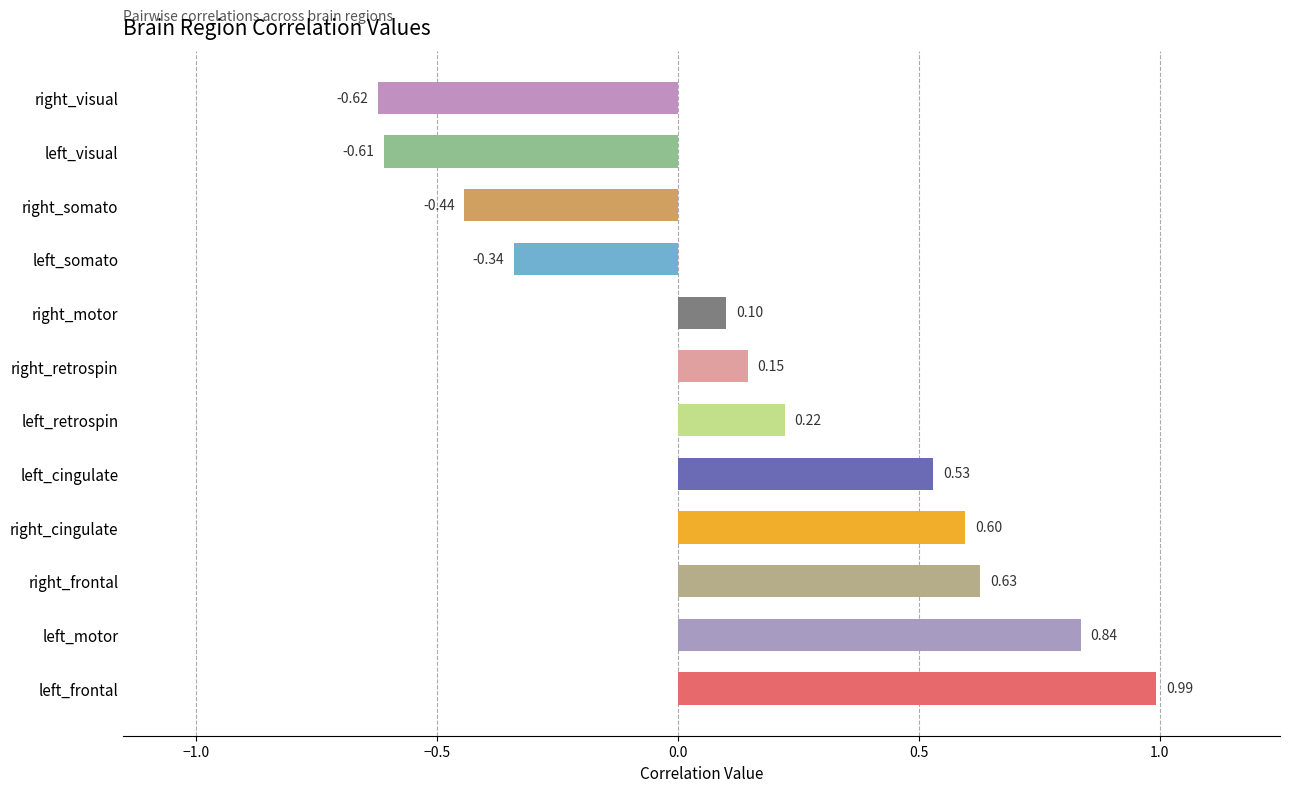

Rank the categories by value from lowest to highest.

right_visual, left_visual, right_somato, left_somato, right_motor, right_retrospin, left_retrospin, left_cingulate, right_cingulate, right_frontal, left_motor, left_frontal